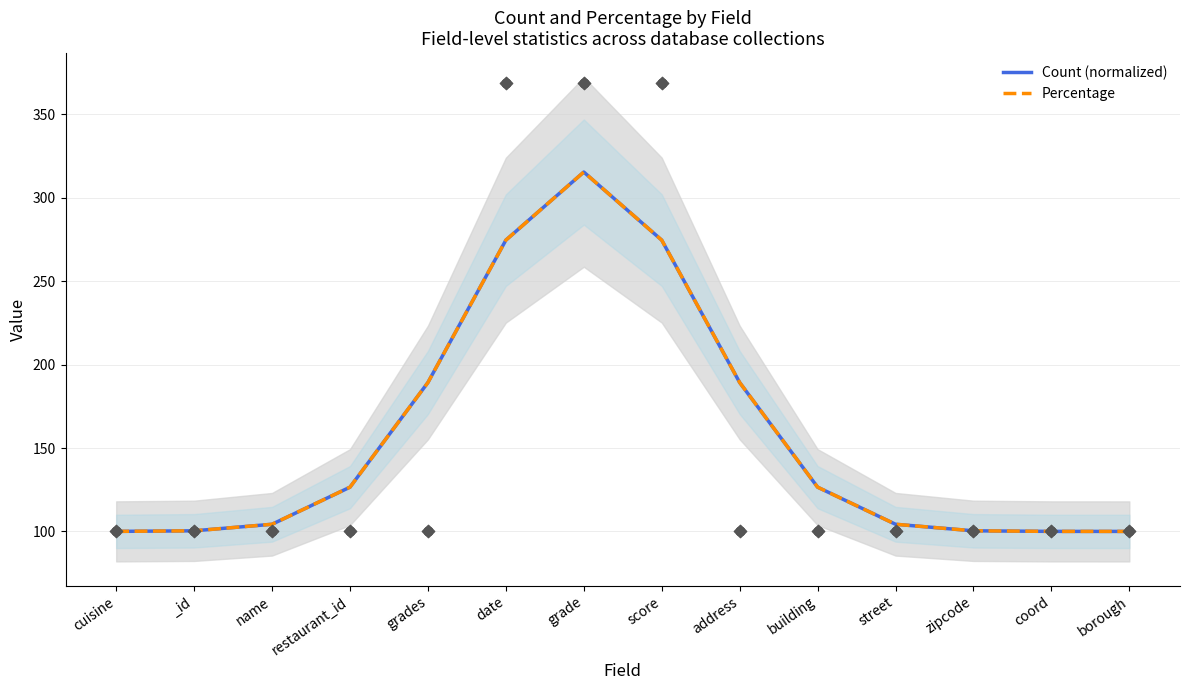

Which series has the widest spread of Y values?

Percentage